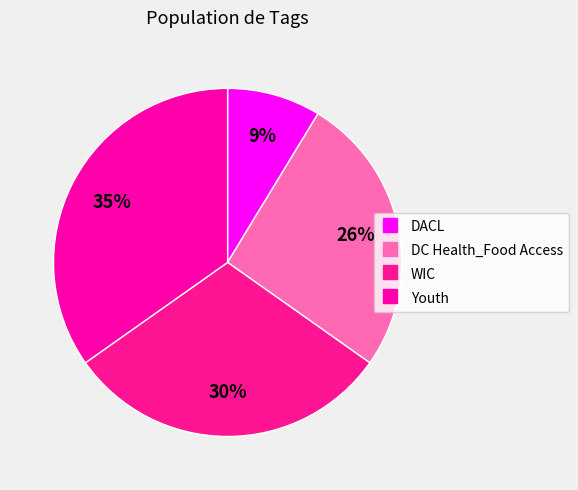

What percentage is the DC Health_Food Access slice, to the nearest percent?

26%